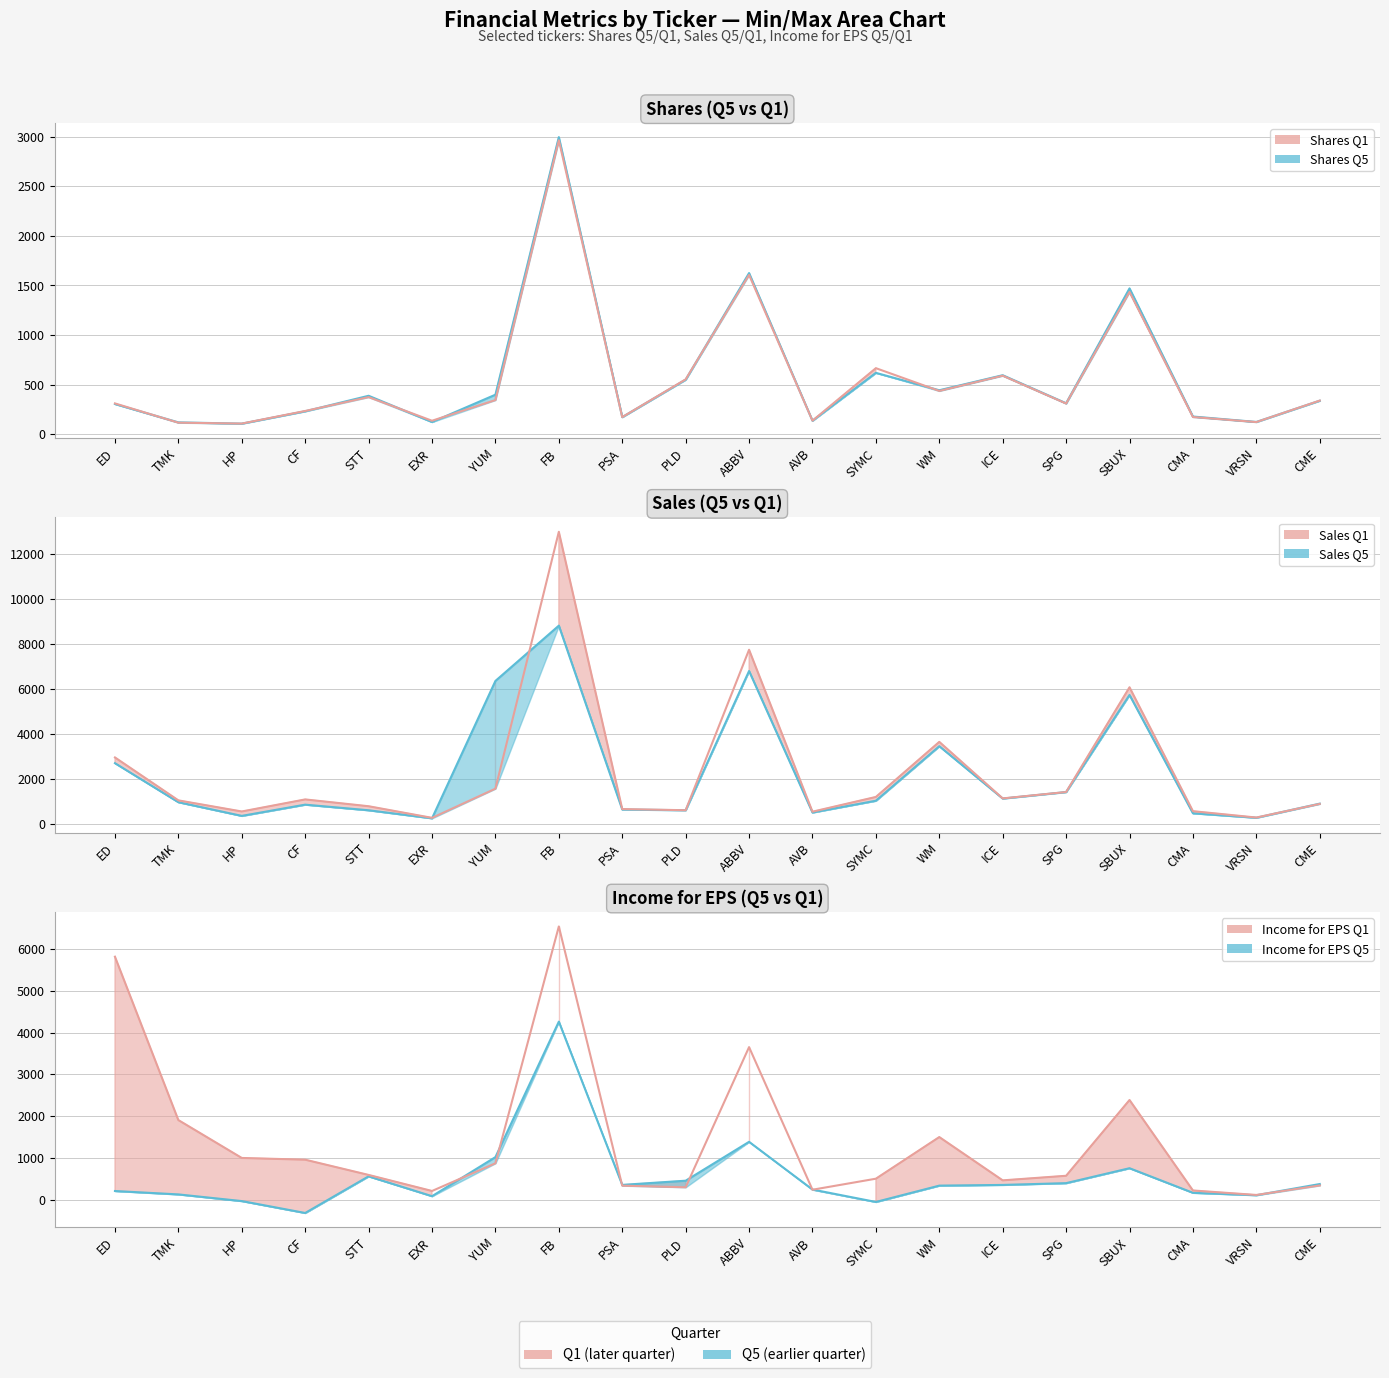

What is the difference between the maximum and minimum values in the Shares Q5 line series?

2885.7